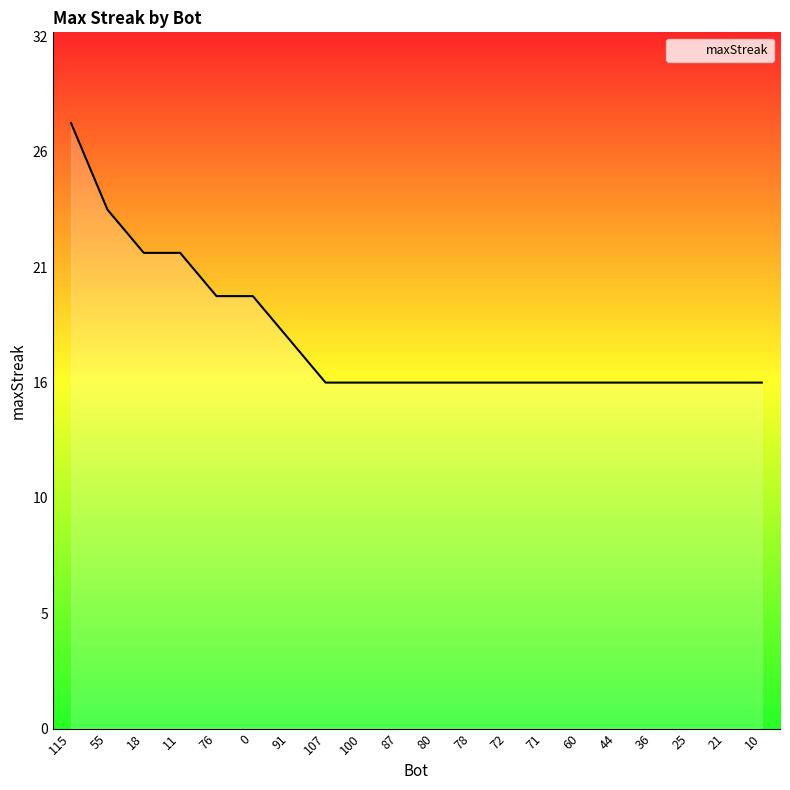

What position from the left is 87?

10